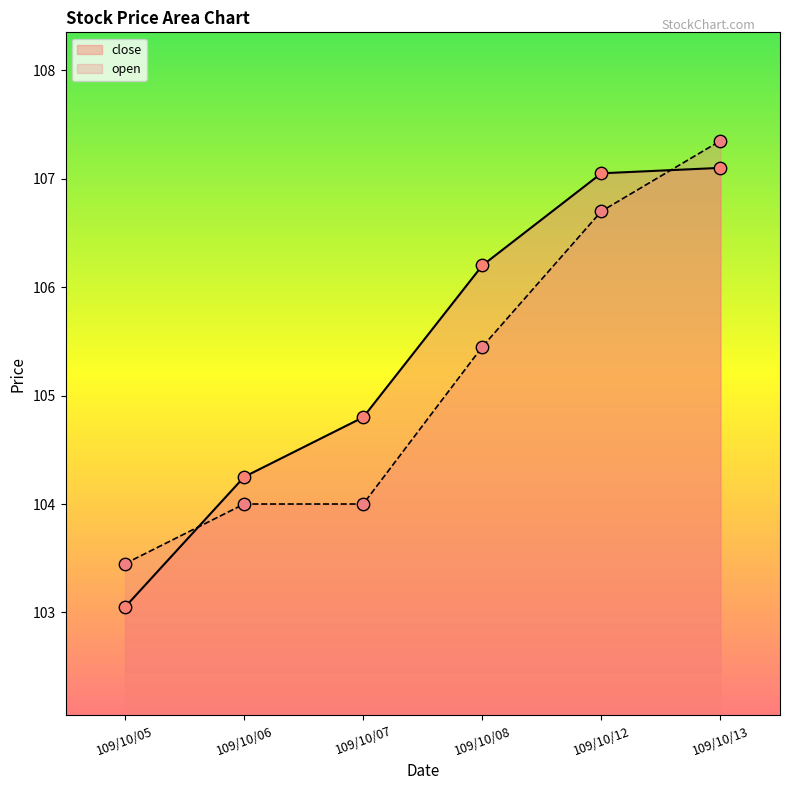

What is the change in value from 109/10/05 to 109/10/13?

+4.0